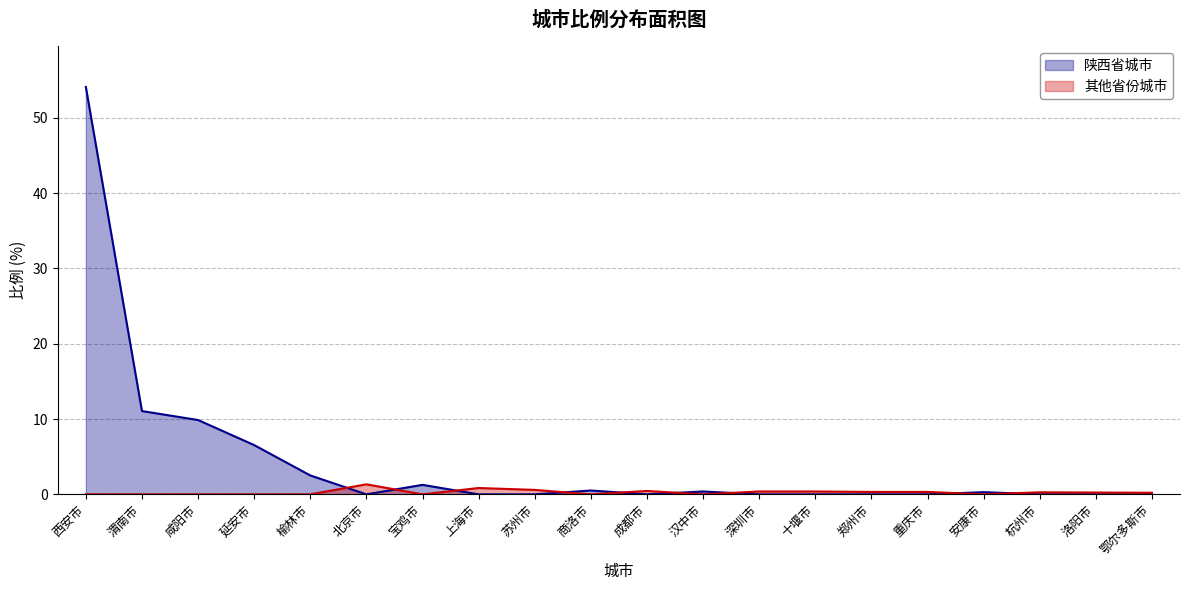

How many data points are above 0?

9